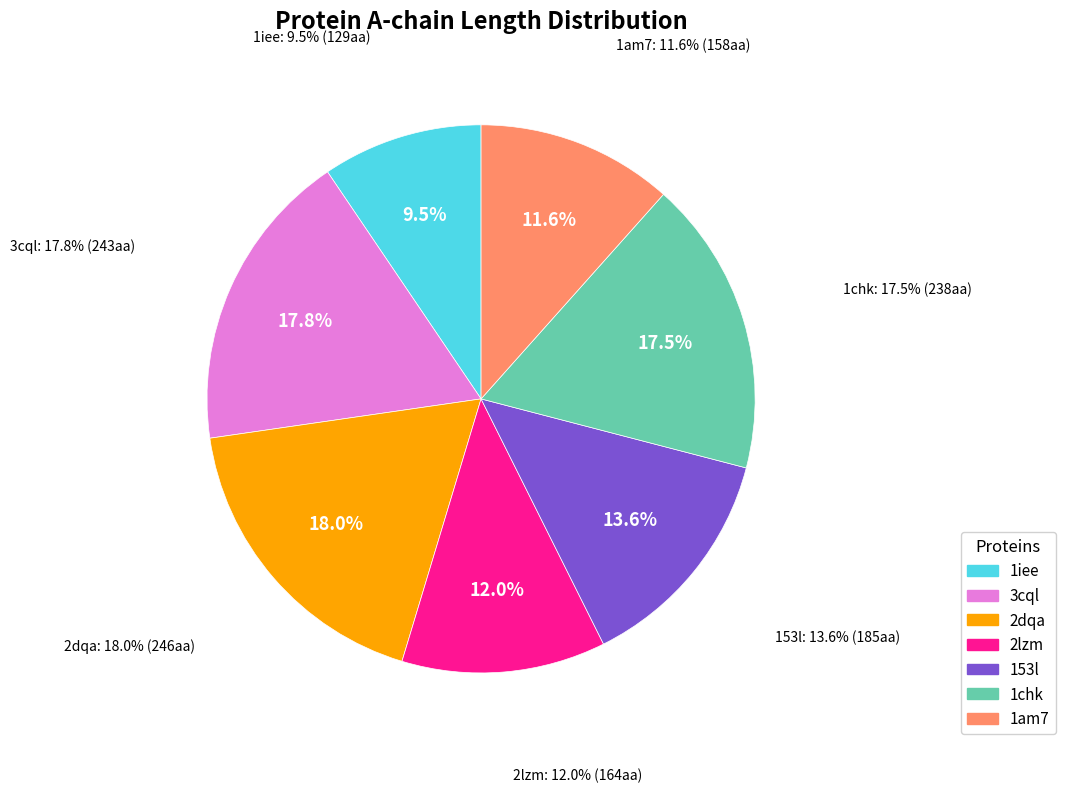

How many slices are in this pie chart?

7